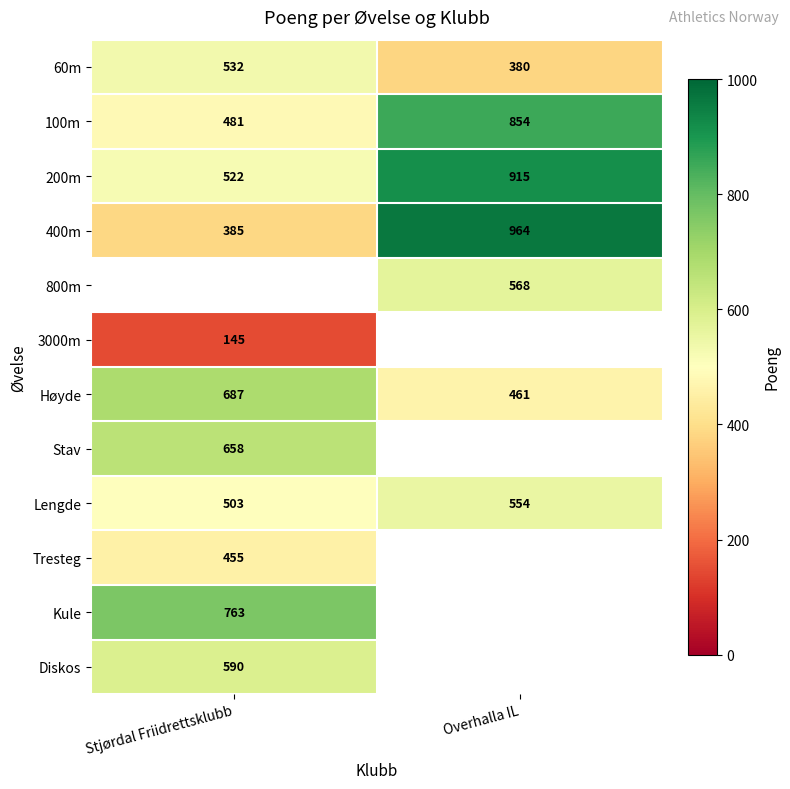

At which label is 200m closest to 718?

Stjørdal Friidrettsklubb